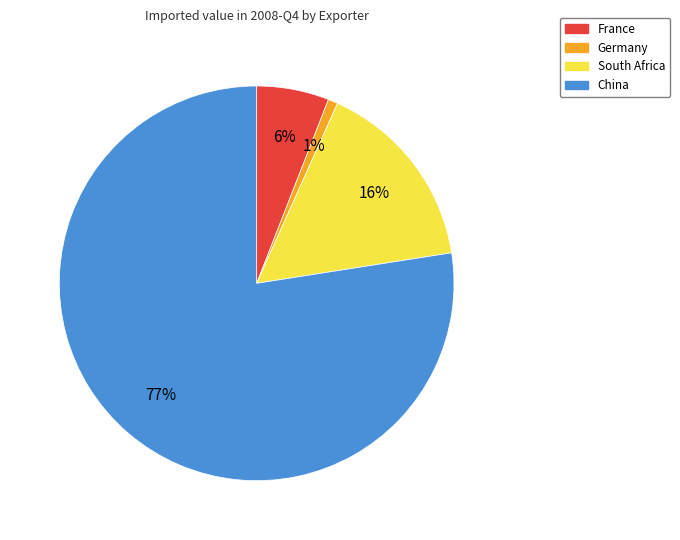

Is there a majority slice in this chart?

Yes